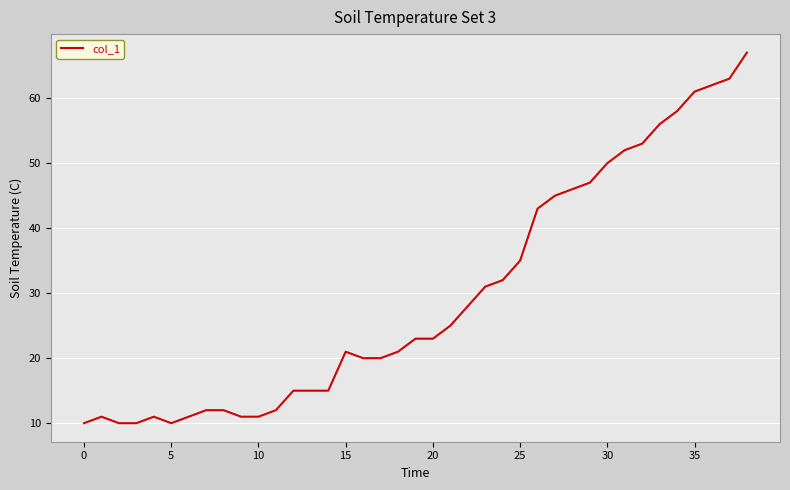

How many values are below 23?

19